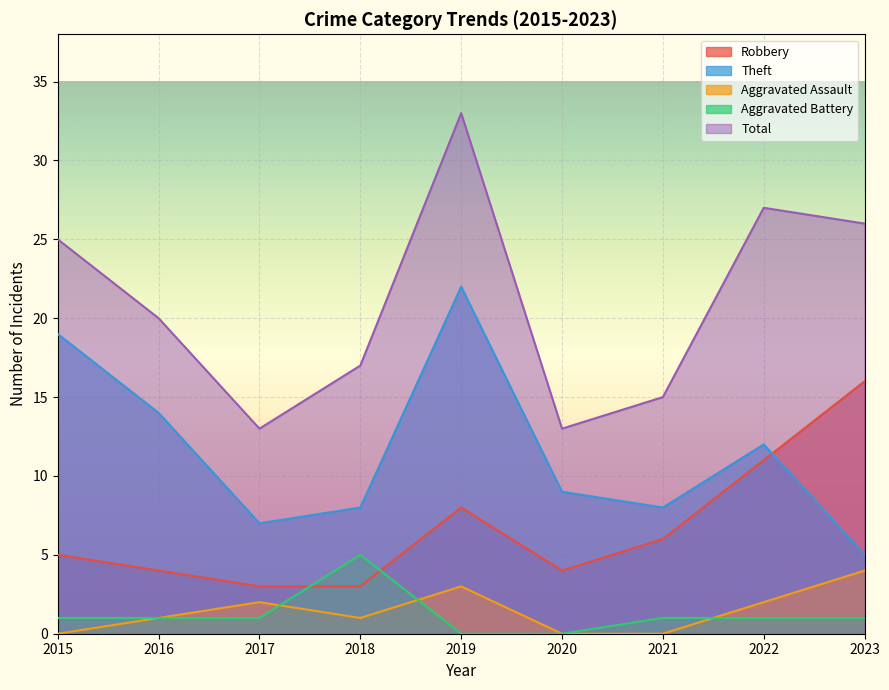

Which category has the highest value across all series?

2019